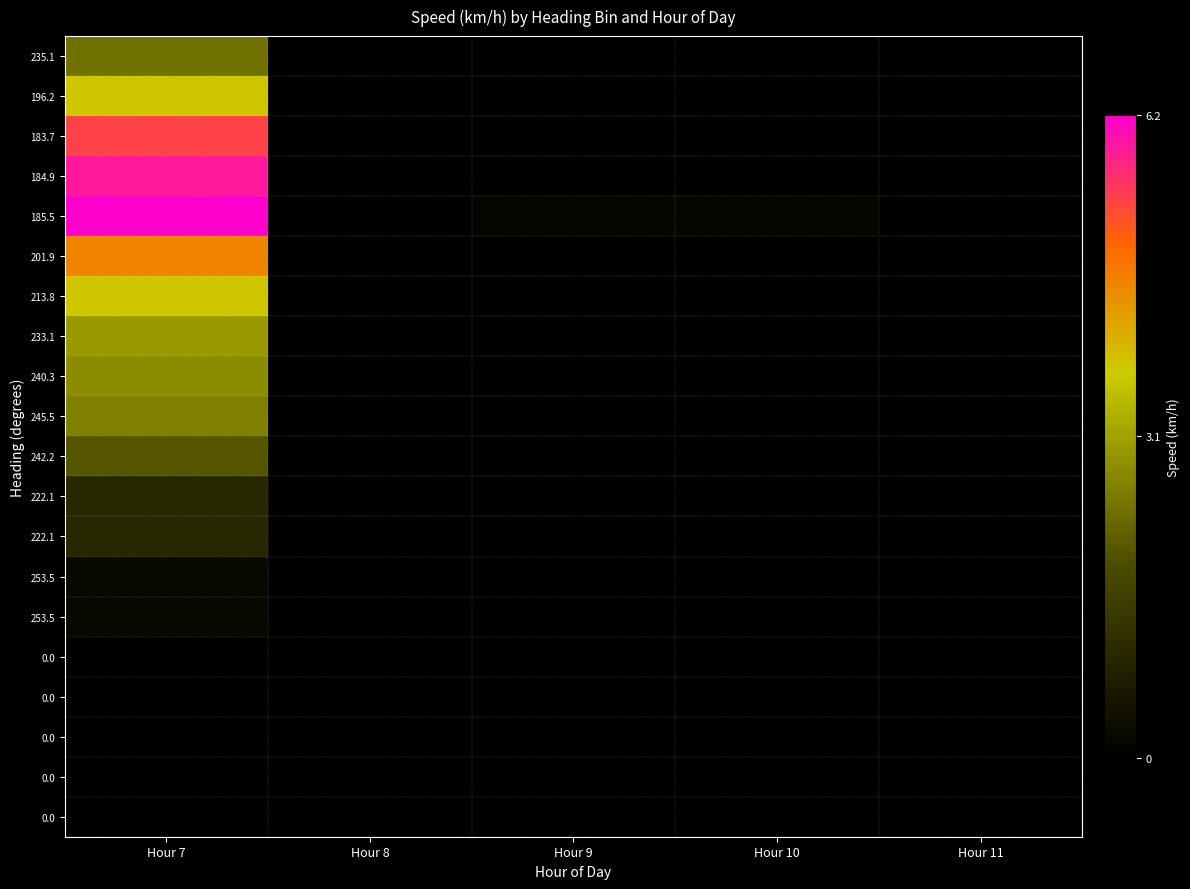

At how many categories does at least one series exceed 3?

1